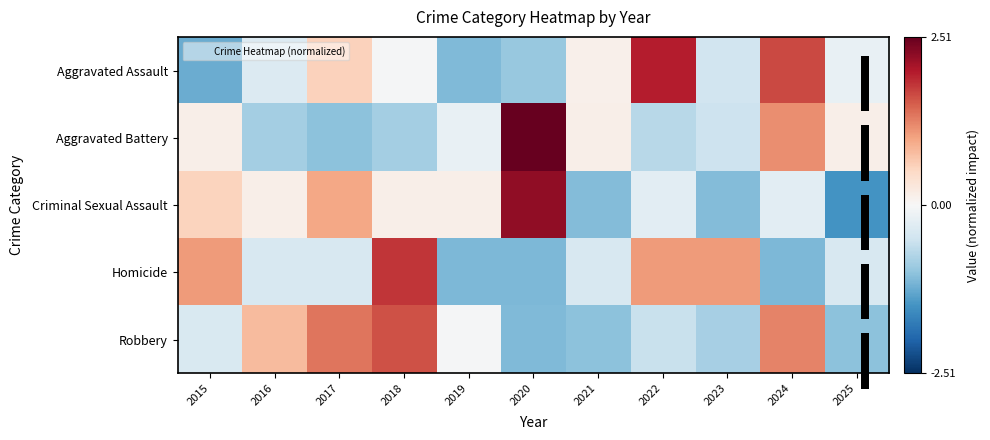

Rank the series by their maximum value, from highest to lowest.

Aggravated Battery, Criminal Sexual Assault, Aggravated Assault, Homicide, Robbery